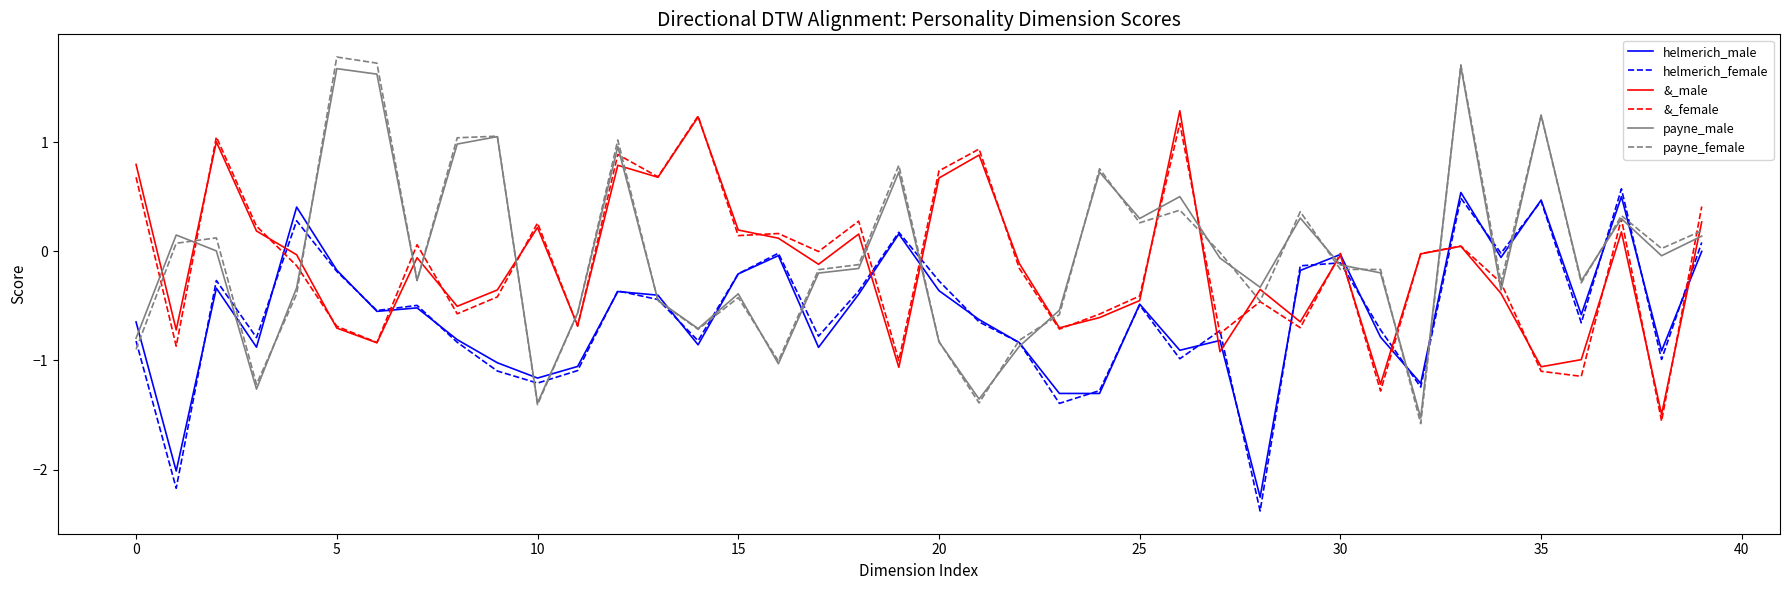

At how many categories does at least one series exceed -1?

40